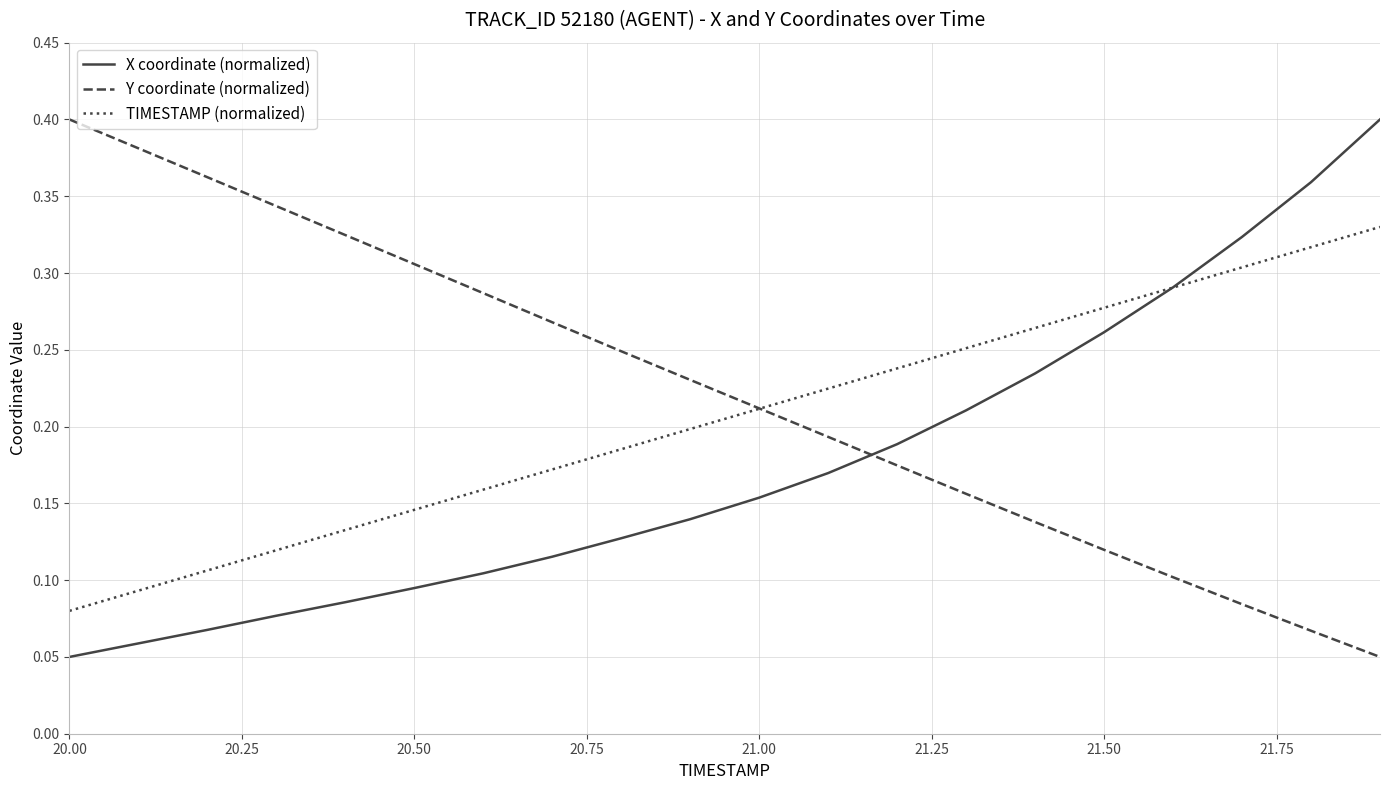

Rank the series by their average value, from highest to lowest.

Y coordinate (normalized), TIMESTAMP (normalized), X coordinate (normalized)